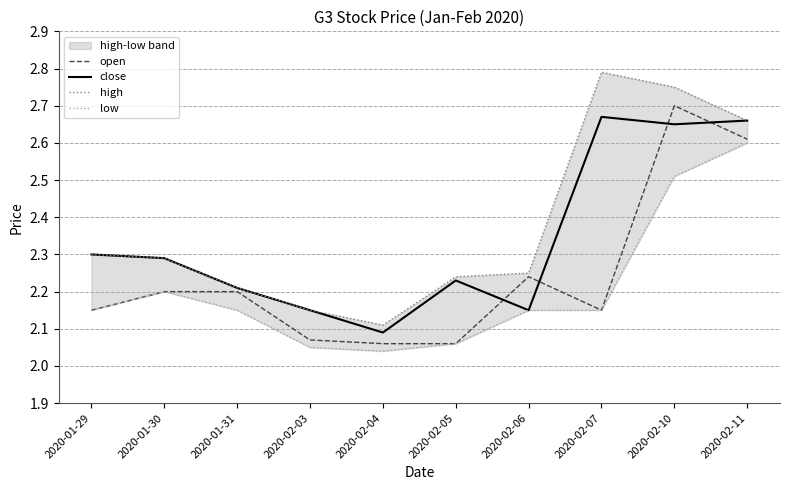

Reading left to right, transcribe all the data shown in this chart.

open: 2020-01-29=2.1	2020-01-30=2.2	2020-01-31=2.2	2020-02-03=2.1	2020-02-04=2.1	2020-02-05=2.1	2020-02-06=2.2	2020-02-07=2.1	2020-02-10=2.7	2020-02-11=2.6
close: 2020-01-29=2.3	2020-01-30=2.3	2020-01-31=2.2	2020-02-03=2.1	2020-02-04=2.1	2020-02-05=2.2	2020-02-06=2.1	2020-02-07=2.7	2020-02-10=2.6	2020-02-11=2.7
high: 2020-01-29=2.3	2020-01-30=2.3	2020-01-31=2.2	2020-02-03=2.1	2020-02-04=2.1	2020-02-05=2.2	2020-02-06=2.2	2020-02-07=2.8	2020-02-10=2.8	2020-02-11=2.7
low: 2020-01-29=2.1	2020-01-30=2.2	2020-01-31=2.1	2020-02-03=2.0	2020-02-04=2.0	2020-02-05=2.1	2020-02-06=2.1	2020-02-07=2.1	2020-02-10=2.5	2020-02-11=2.6